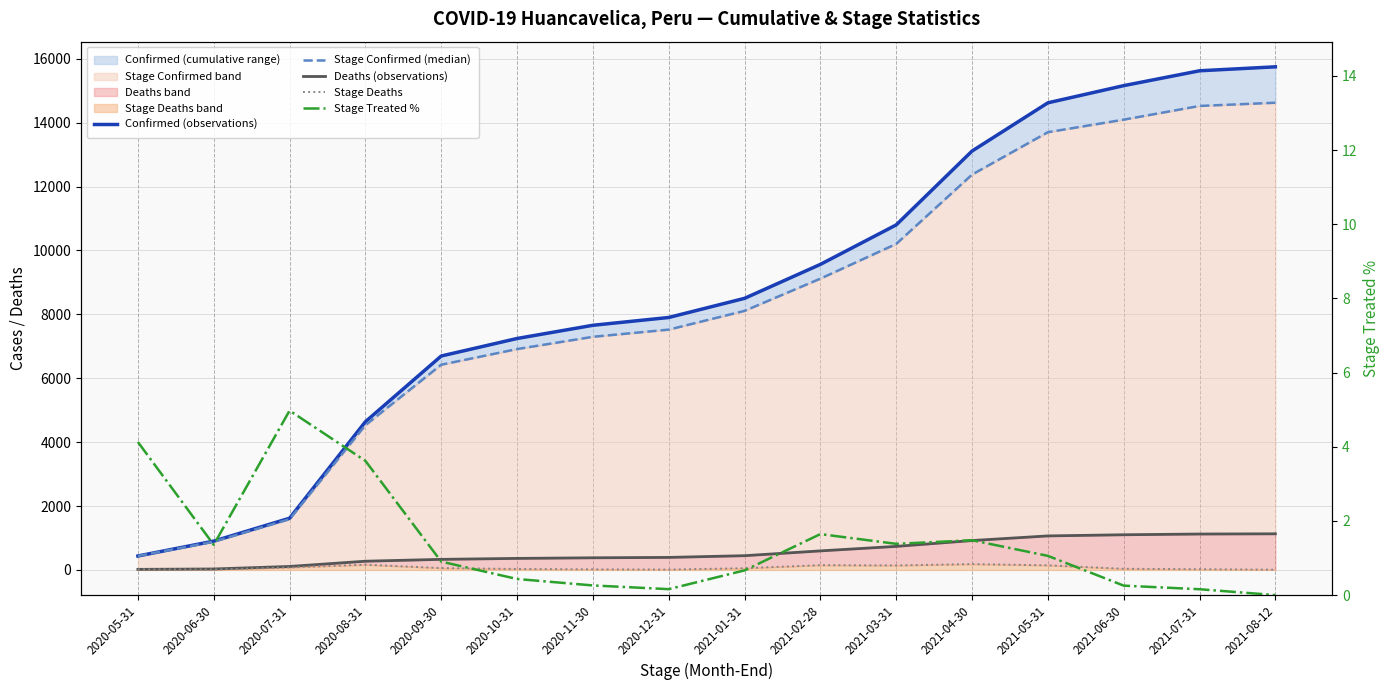

Where is Deaths (observations) nearest to the value 574?

2021-02-28